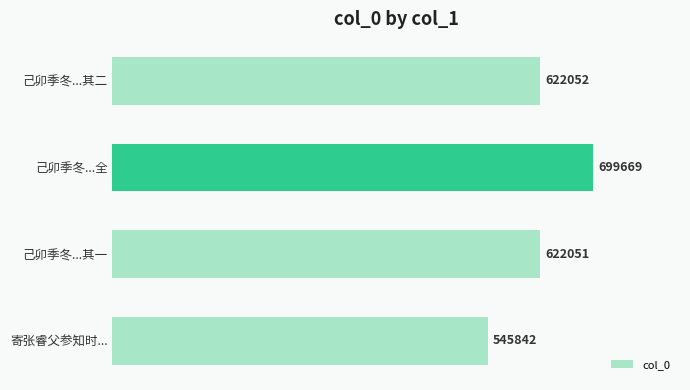

How many data points are less than 622052?

2